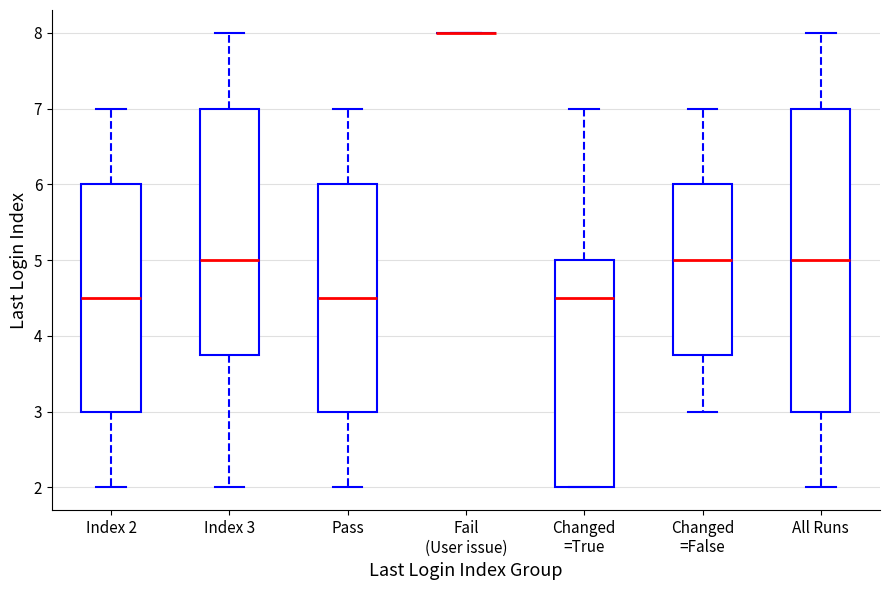

Reading left to right, transcribe this box plot: for each box, give where its median line is, the range the box spans, and where its two whiskers end, as read against the y-axis. The values are not printed on the chart, so give them approximately, as read against the axis.

Index 2: median 4.5, box 3.0 to 6.0, whiskers 2.0 to 7.0
Index 3: median 5.0, box 3.8 to 7.0, whiskers 2.0 to 8.0
Pass: median 4.5, box 3.0 to 6.0, whiskers 2.0 to 7.0
Fail (User issue): box collapsed to a line at 8.0, whiskers 8.0 to 8.0
Changed =True: median 4.5, box 2.0 to 5.0, whiskers 2.0 to 7.0
Changed =False: median 5.0, box 3.8 to 6.0, whiskers 3.0 to 7.0
All Runs: median 5.0, box 3.0 to 7.0, whiskers 2.0 to 8.0